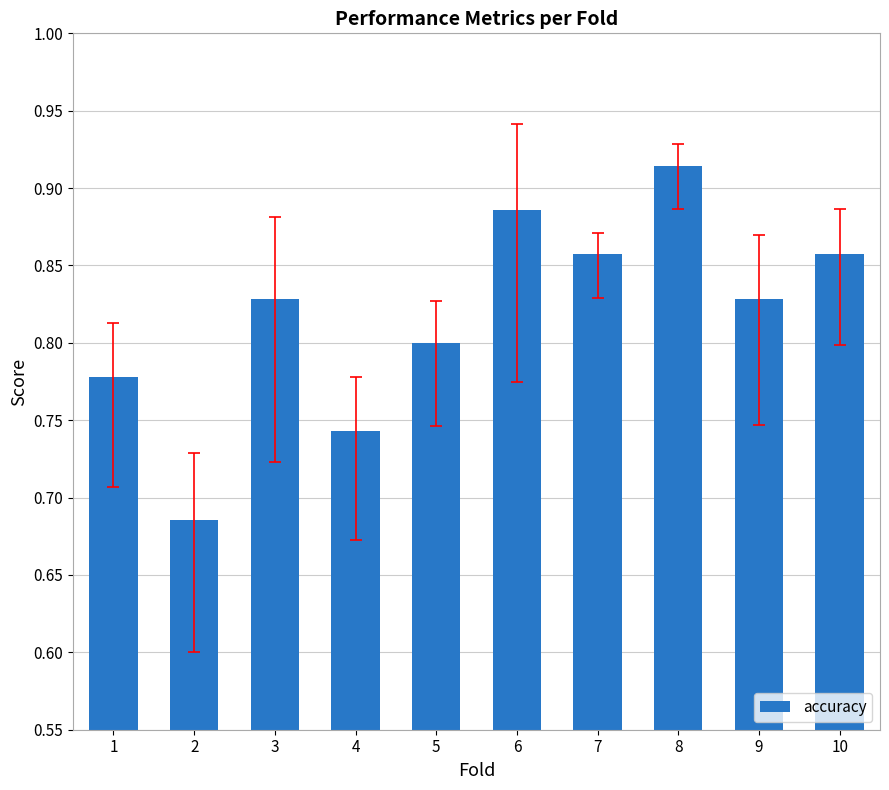

How many values are between 0 and 1?

10